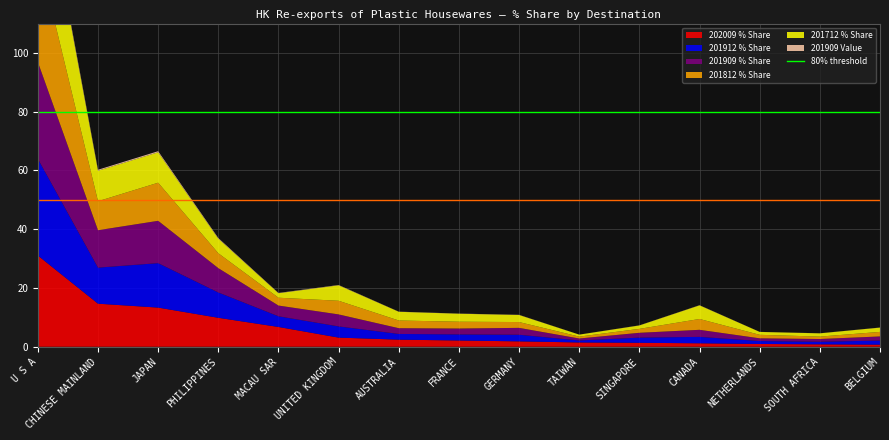

Reading left to right, list all the values displayed in this chart.

202009 % Share: 31.1	14.7	13.3	9.9	6.7	3.1	2.4	2.1	1.8	1.5	1.3	1.2	0.9	0.8	0.7
201912 % Share: 32.9	12.3	15.1	8.6	3.6	3.8	1.9	2.1	2.2	0.7	1.8	2.2	1.0	0.9	1.4
201909 % Share: 33.0	12.7	14.4	8.3	3.7	4.1	2.0	2.0	2.3	0.7	1.6	2.4	0.9	0.9	1.4
201812 % Share: 37.6	9.9	13.0	5.1	2.7	4.6	2.6	2.3	2.0	0.6	1.3	3.7	1.2	0.8	1.5
201712 % Share: 35.4	10.4	10.3	5.0	1.5	5.3	3.0	2.7	2.4	0.7	1.2	4.6	1.0	1.1	1.5
201909 Value: 0.9	0.3	0.4	0.2	0.1	0.1	0.1	0.1	0.1	0.0	0.0	0.1	0.0	0.0	0.0